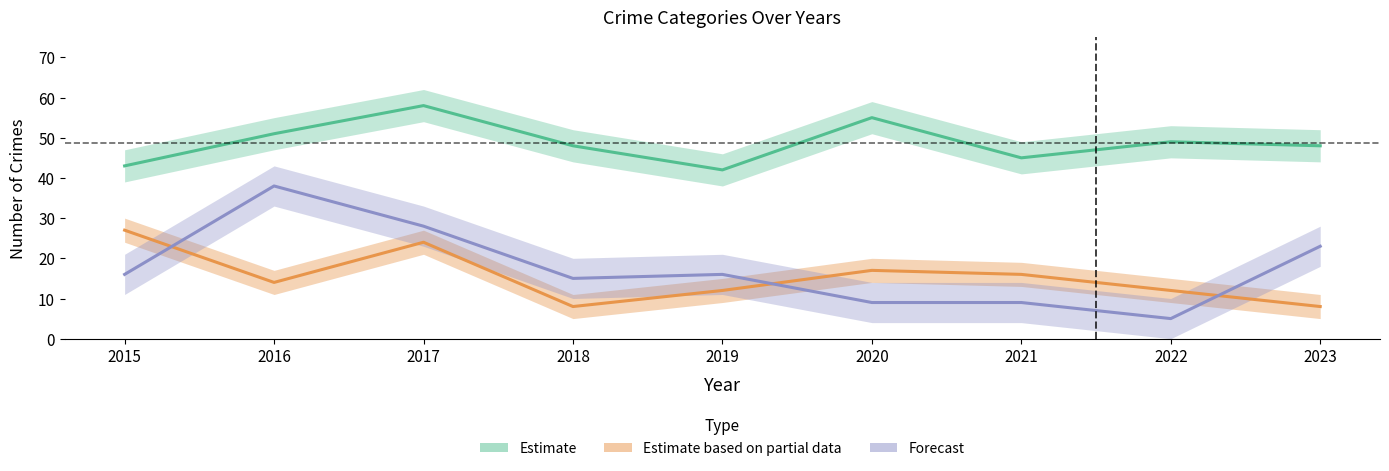

What is the difference between the maximum and minimum values in the Forecast series?

33